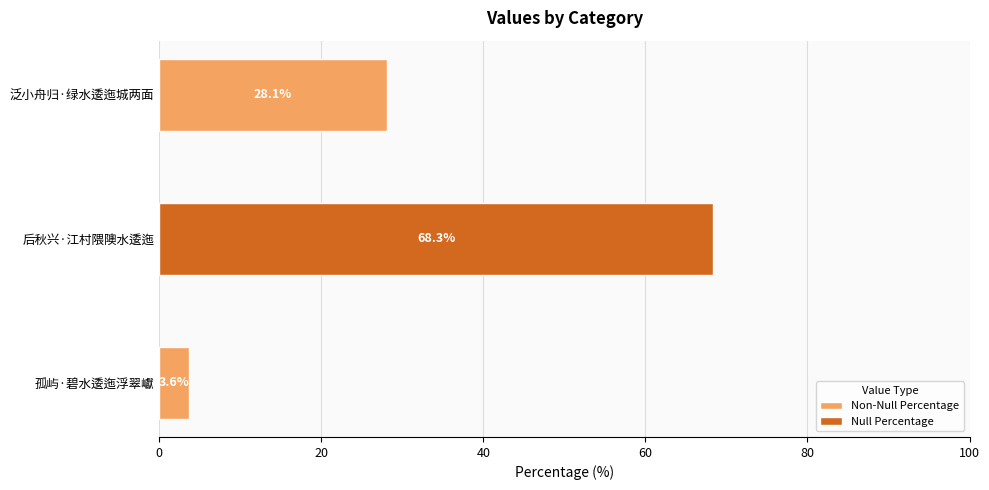

Reading top to bottom, extract all data points from this chart.

28.1	68.3	3.6